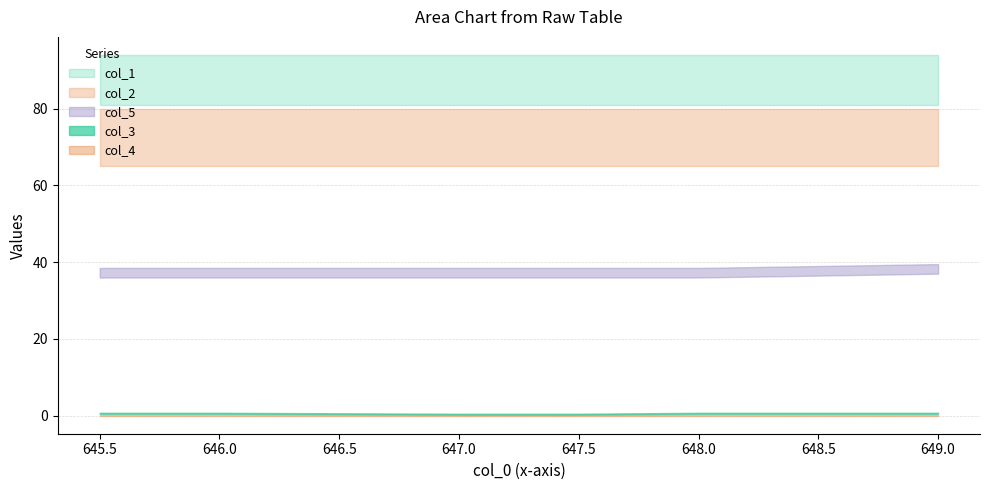

The col_1 series shows 116.7 at 647.0. True or false?

False